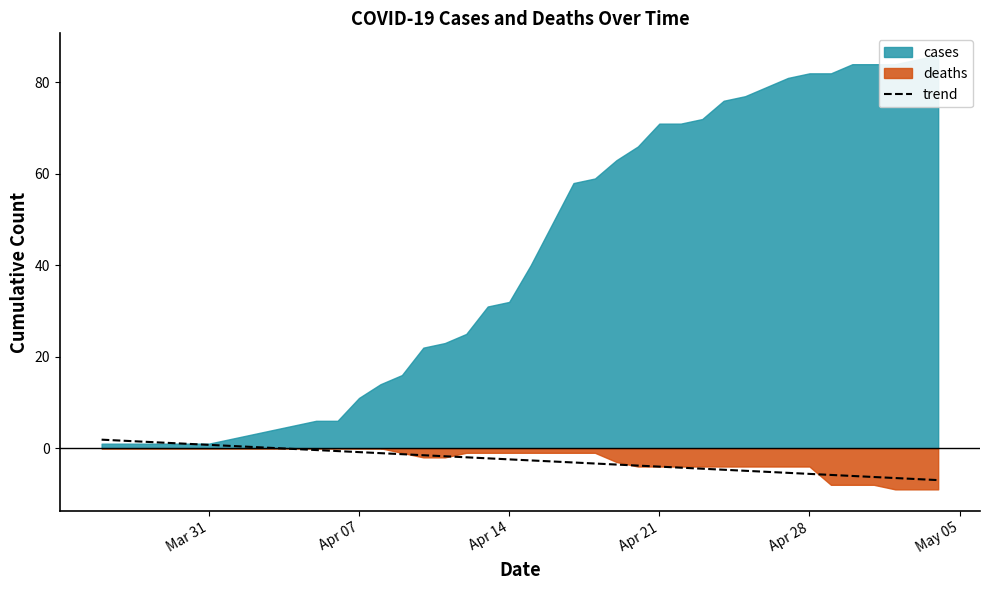

What is the minimum value for trend?

-7.0